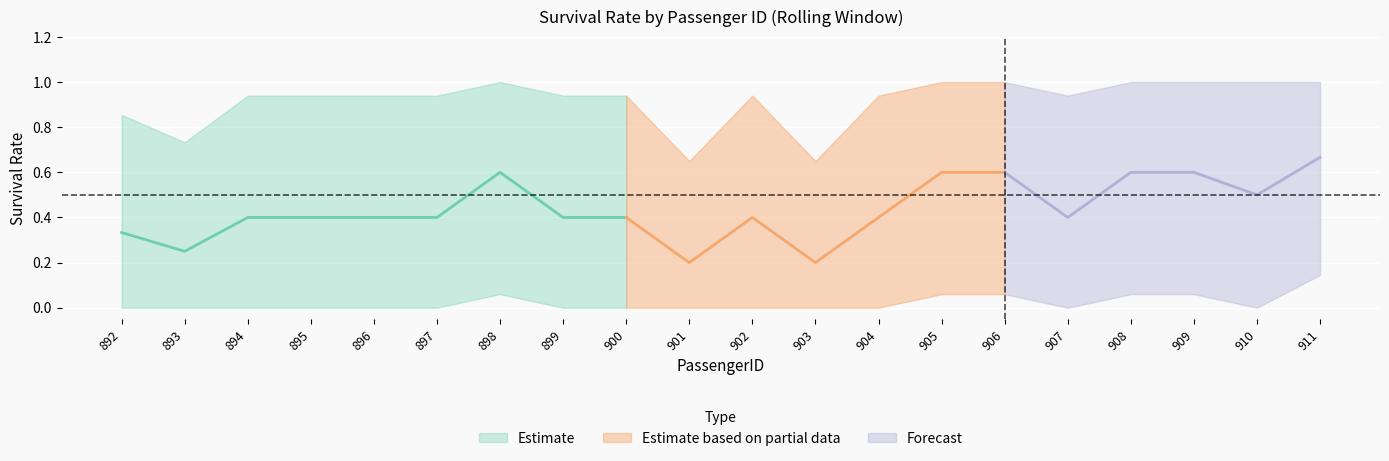

How many Survived_upper values are between 0 and 1?

20